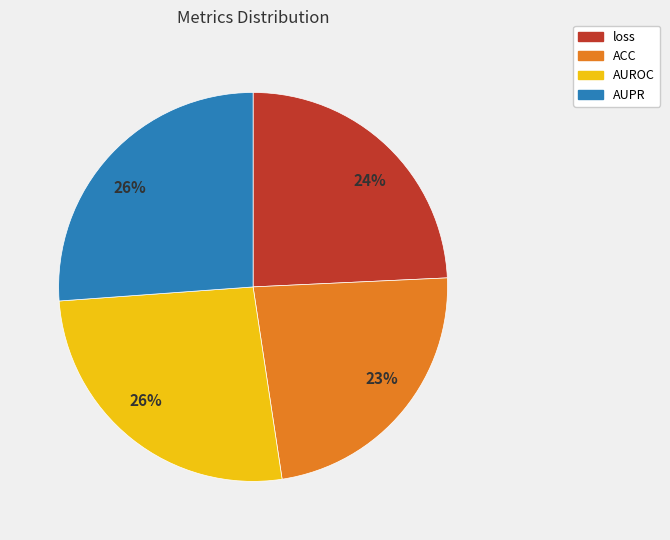

Which category has the smallest portion of the pie?

ACC